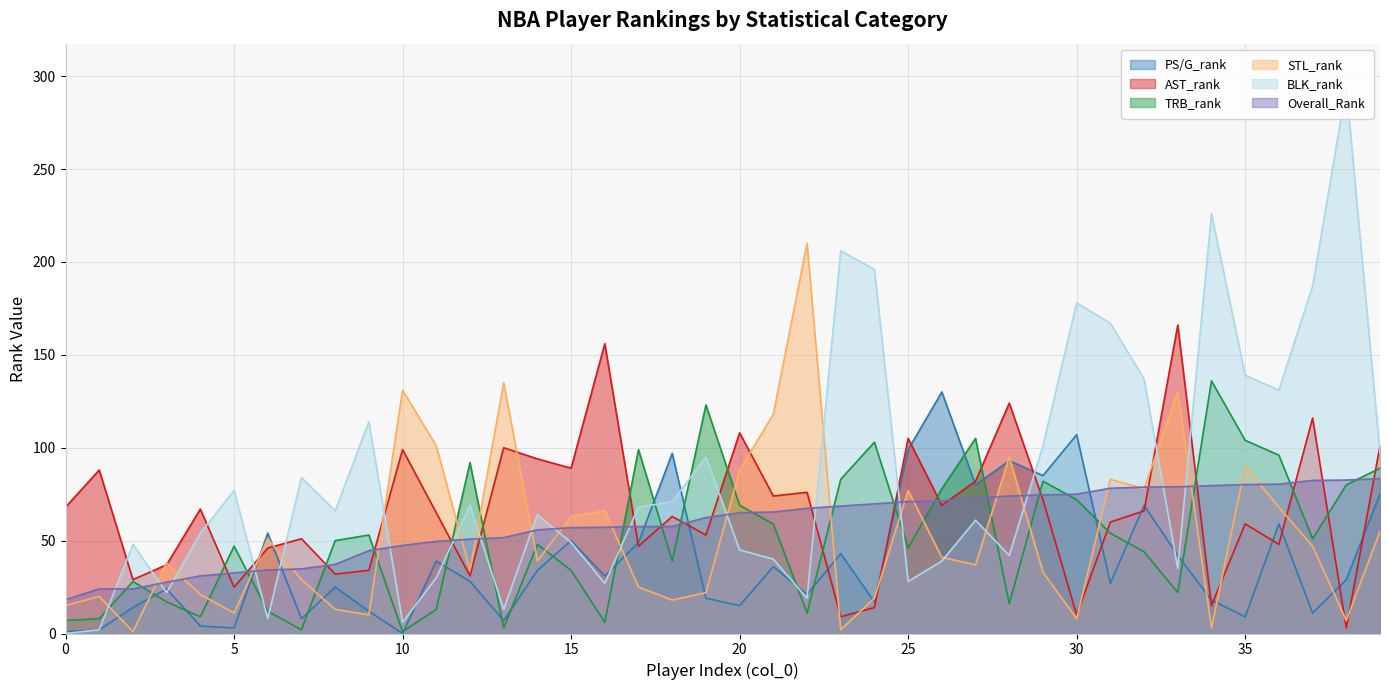

Does the chart display data point markers on the line(s)?

No